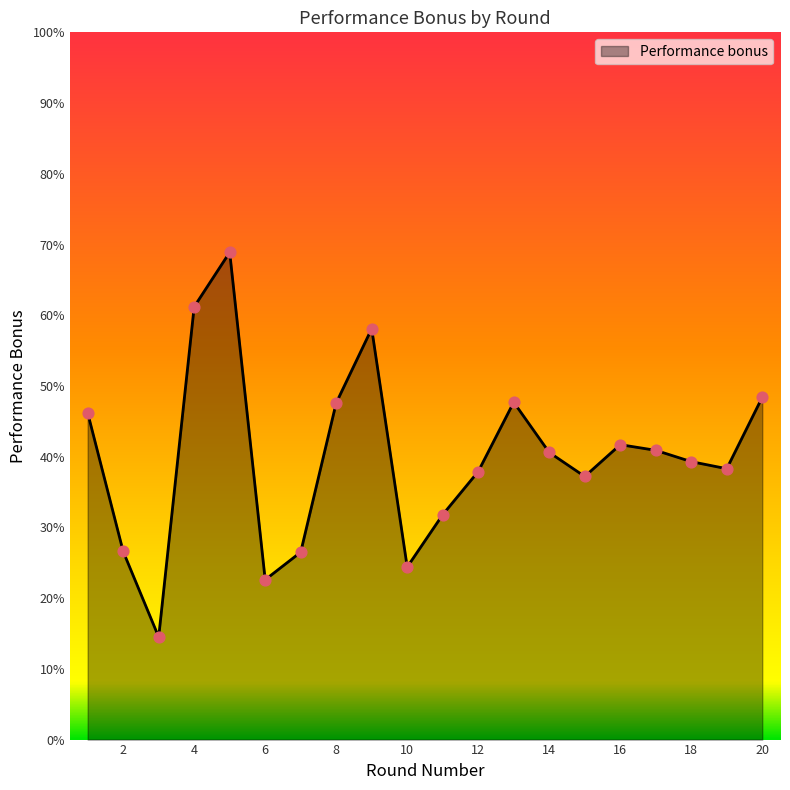

What is the greatest value displayed?

68.9